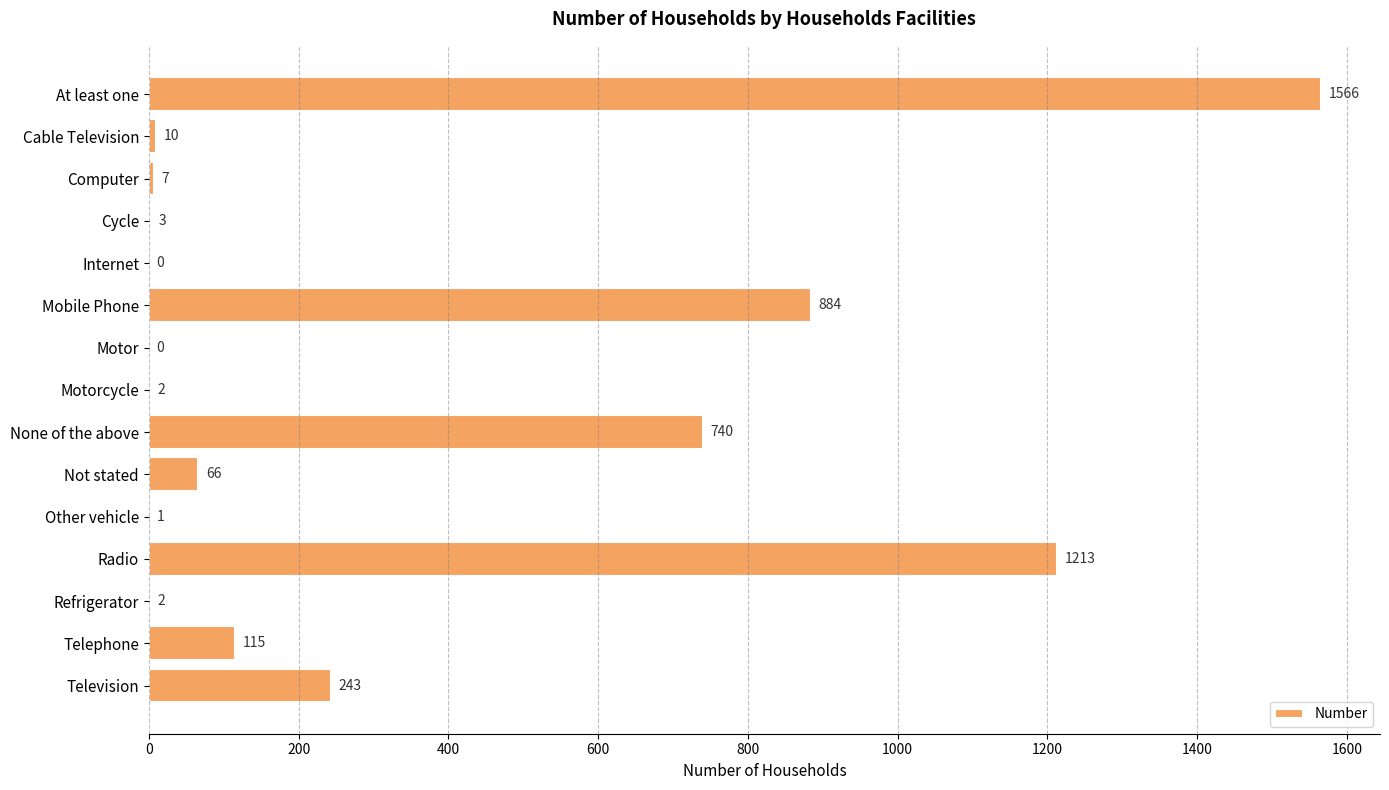

Where is the data nearest to the value 783?

None of the above